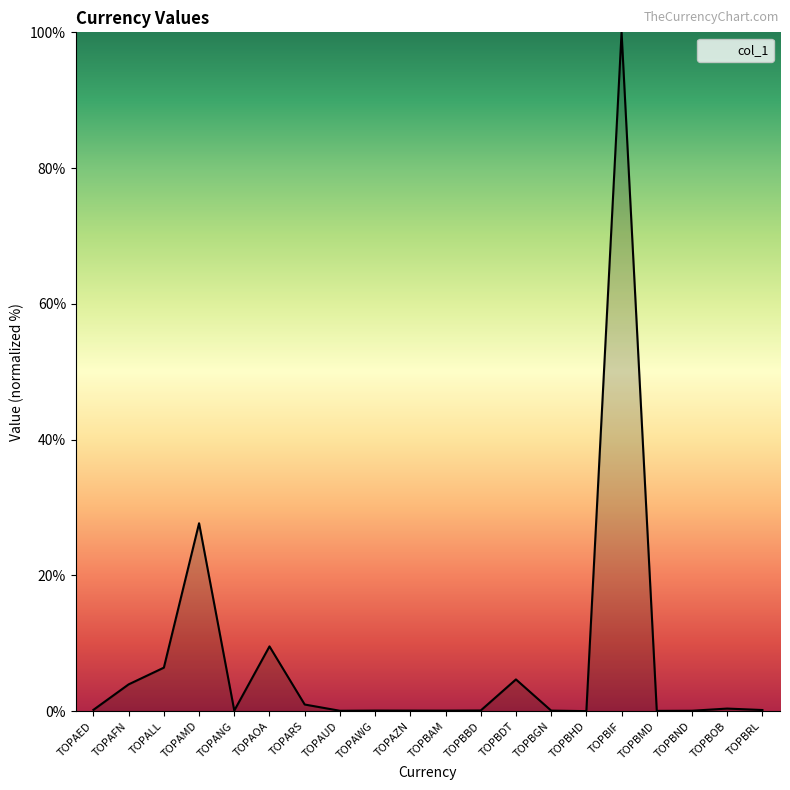

Between TOPALL and TOPAWG, which is larger?

TOPALL